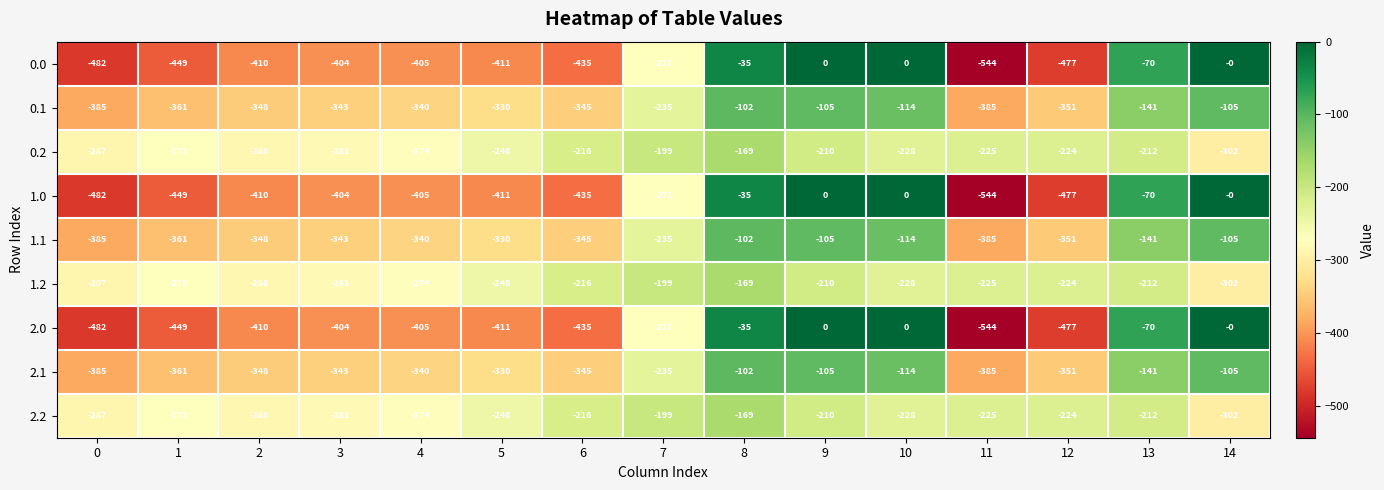

Is it true that 1.0 equals -544 at 11?

True